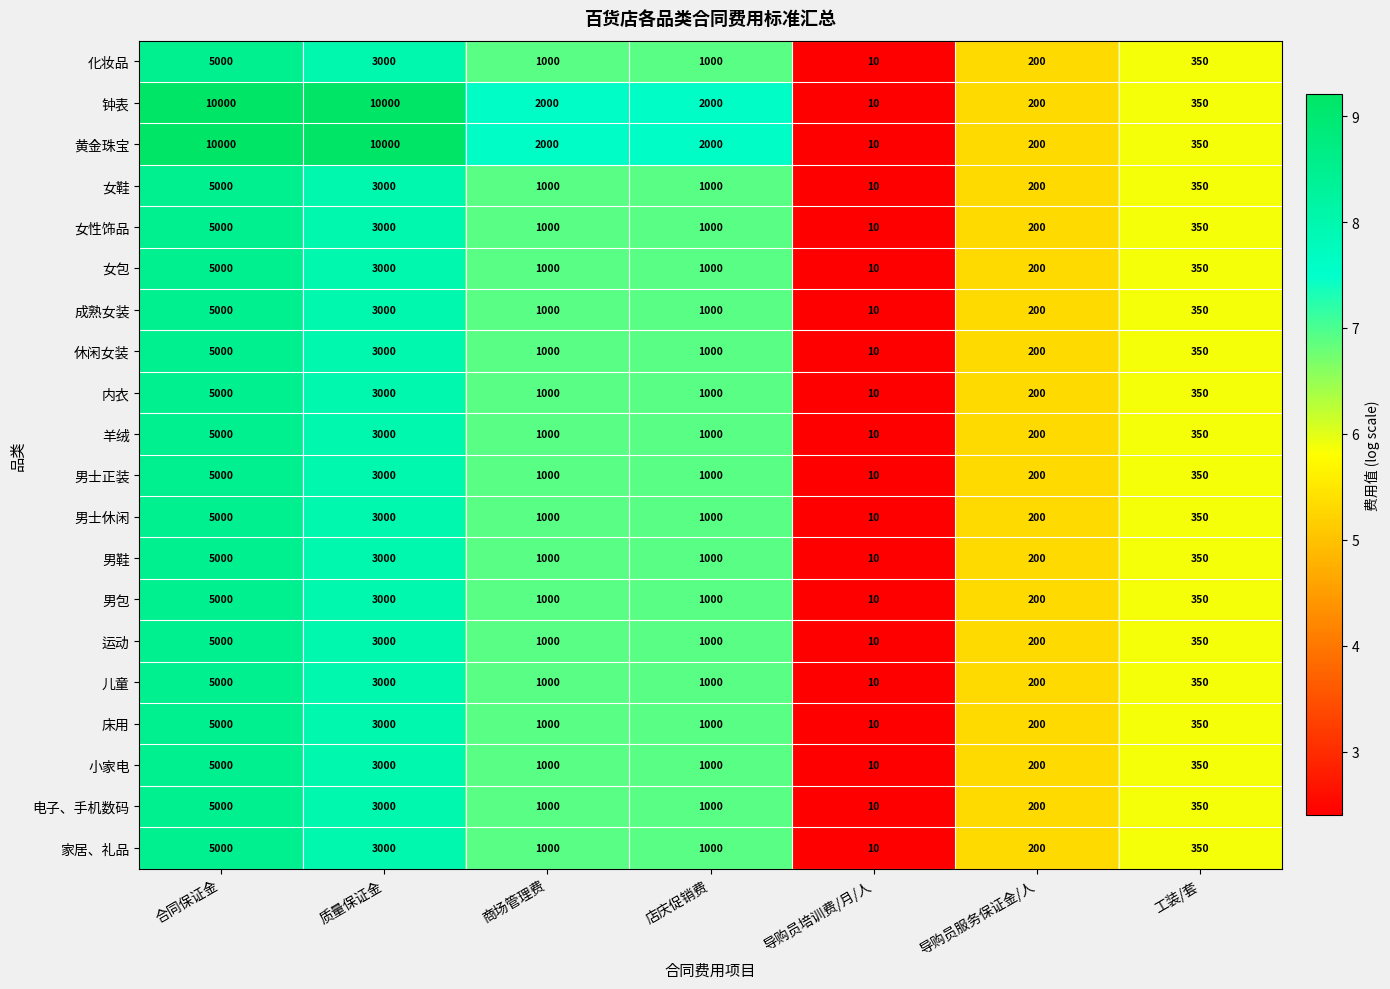

What is the smallest value displayed?

10